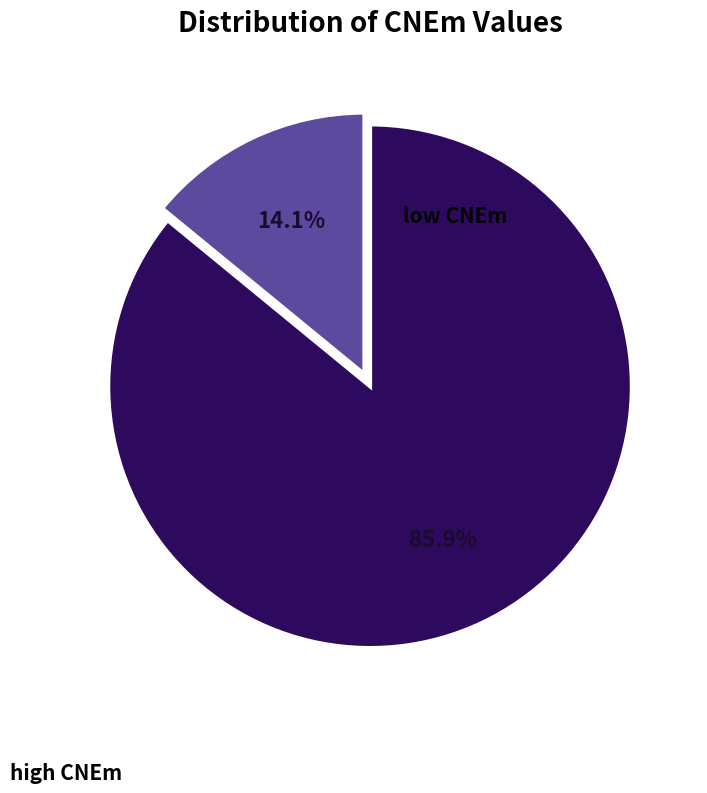

Is there a majority slice in this chart?

Yes